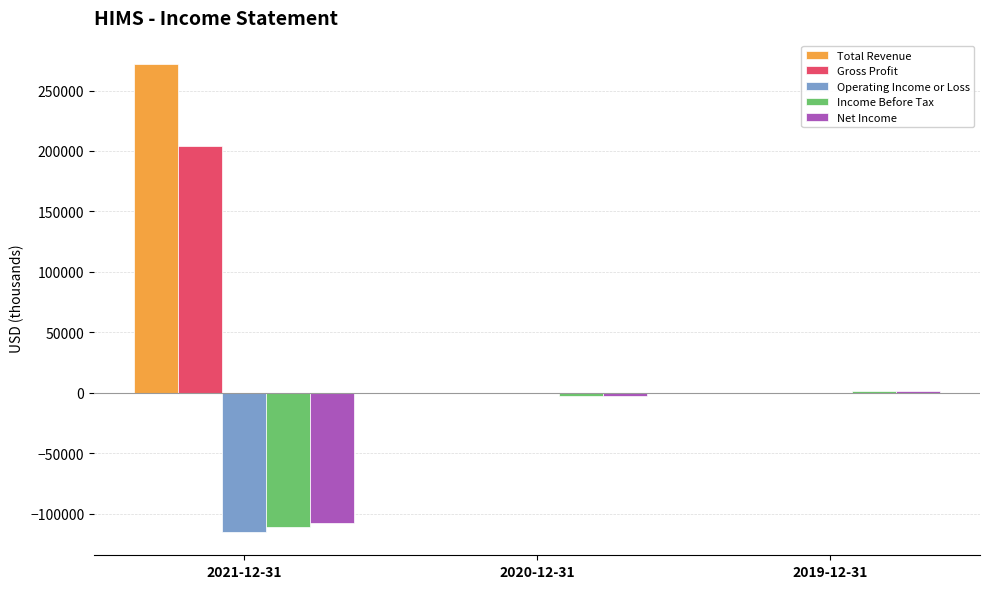

What is the sum of all Net Income values?

-109600